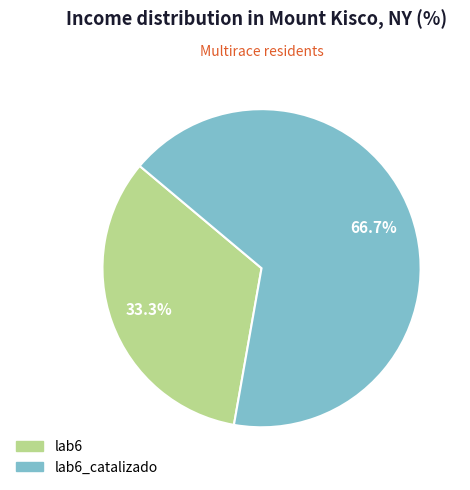

What is the smallest slice in the pie chart?

lab6